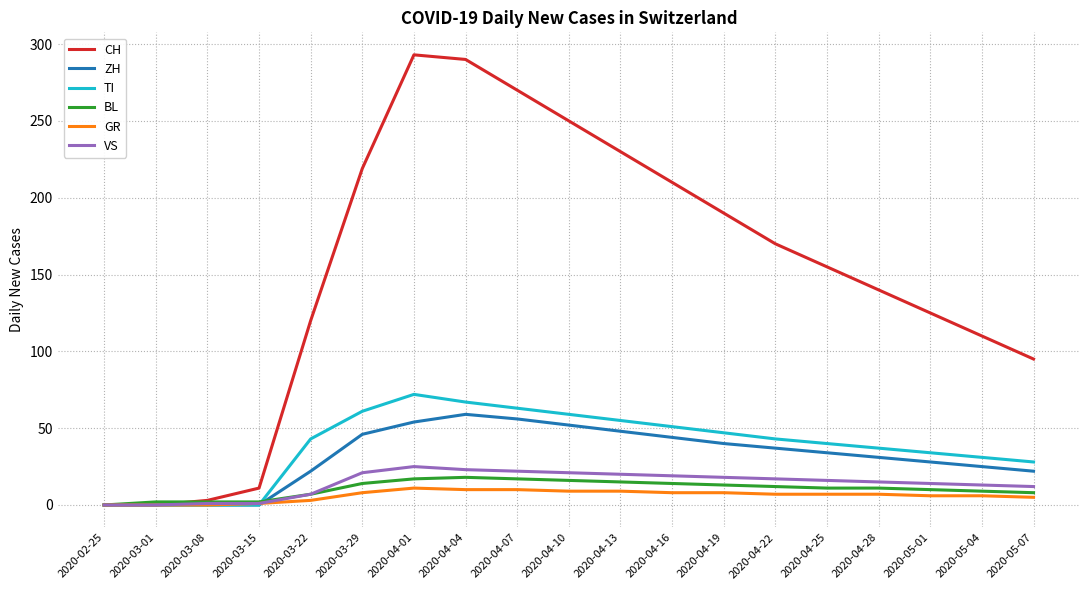

What is the difference between the highest and lowest values at 2020-04-22?

163